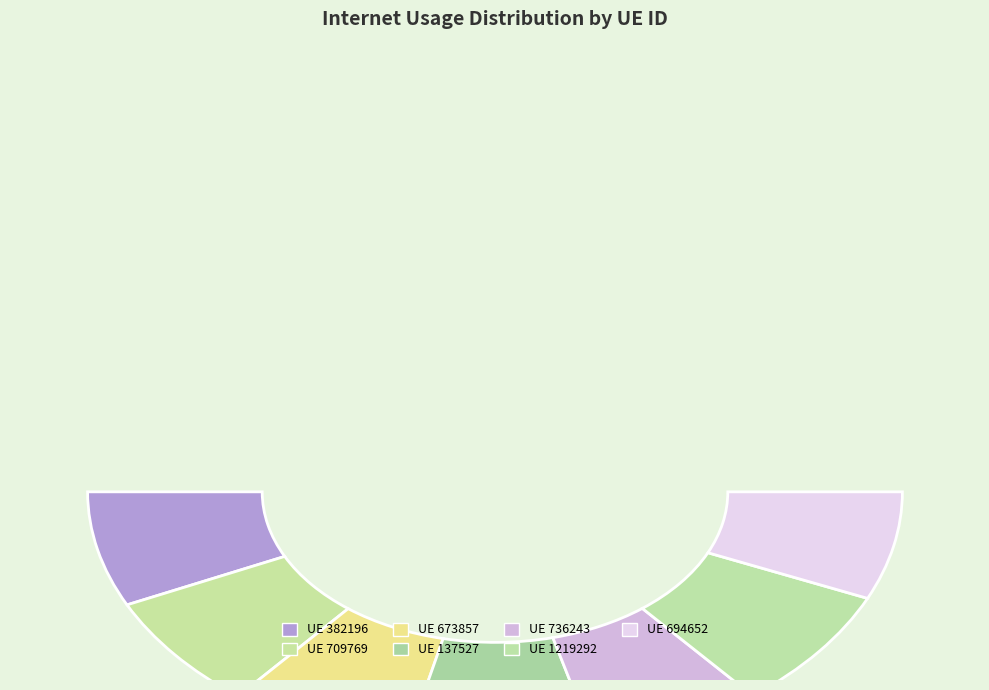

Which category has the smallest portion of the pie?

694652